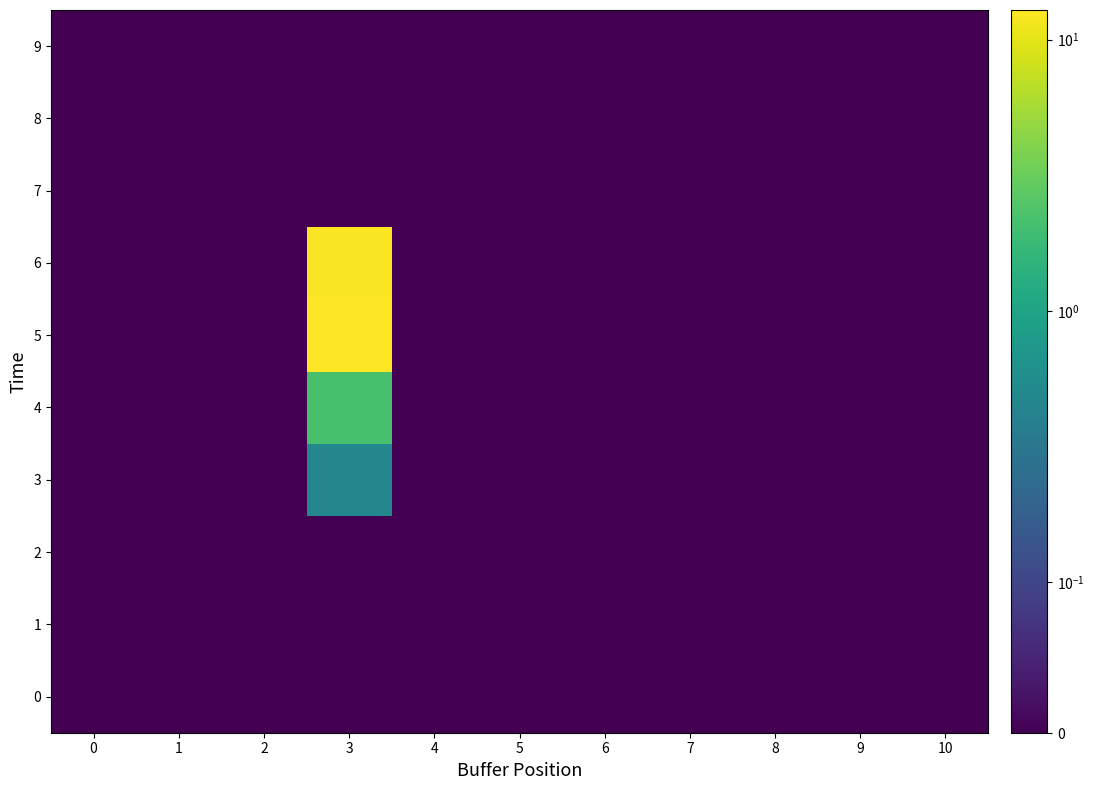

List the series in order of their peak value, lowest first.

0, 1, 2, 7, 8, 9, 3, 4, 6, 5